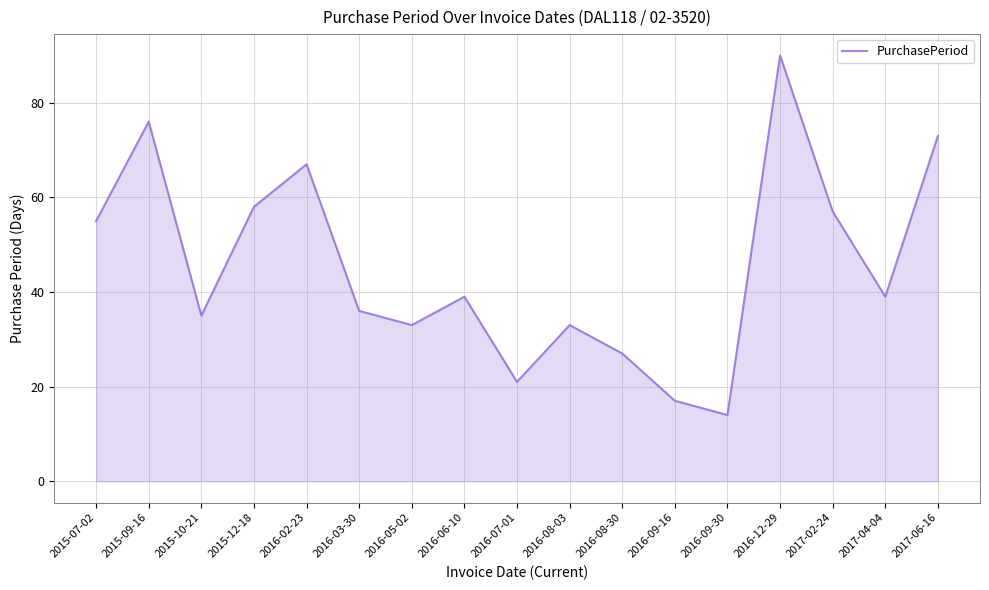

Reading right to left, transcribe all the data shown in this chart.

73	39	57	90	14	17	27	33	21	39	33	36	67	58	35	76	55